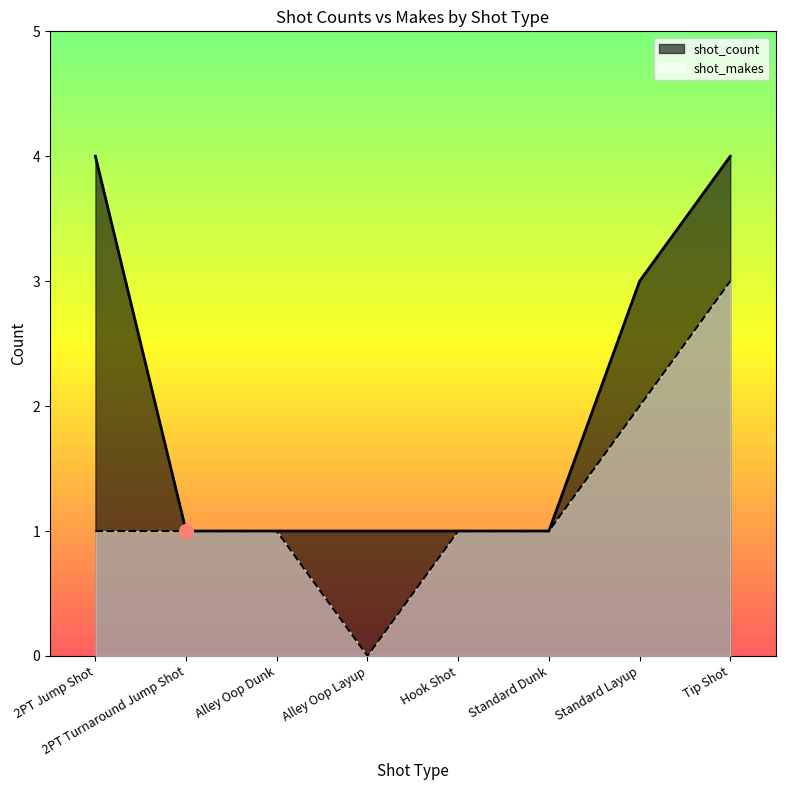

At which label does shot_count reach its minimum?

2PT Turnaround Jump Shot